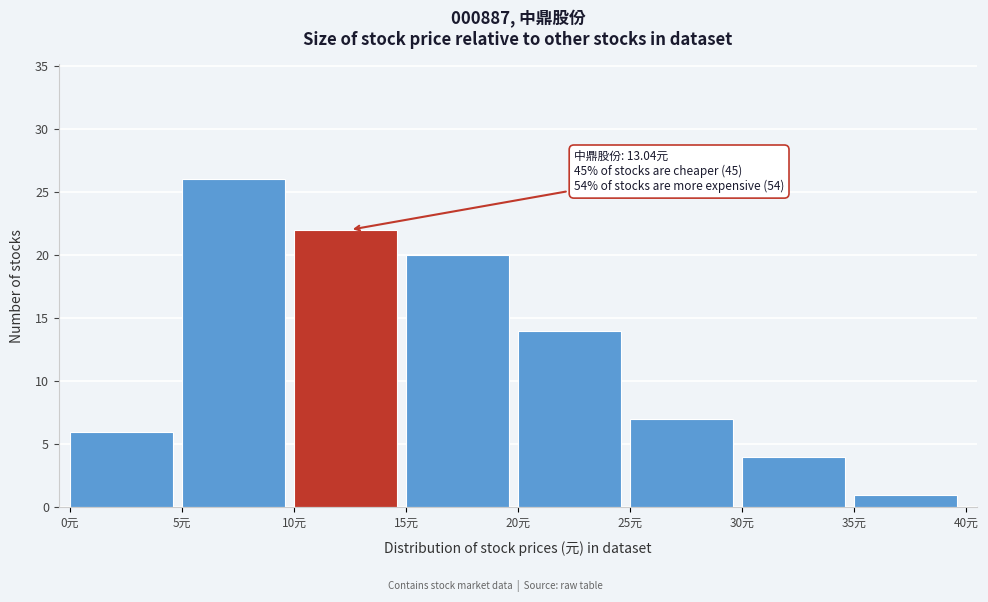

Which range on the x-axis has the tallest bar?

5 to 10